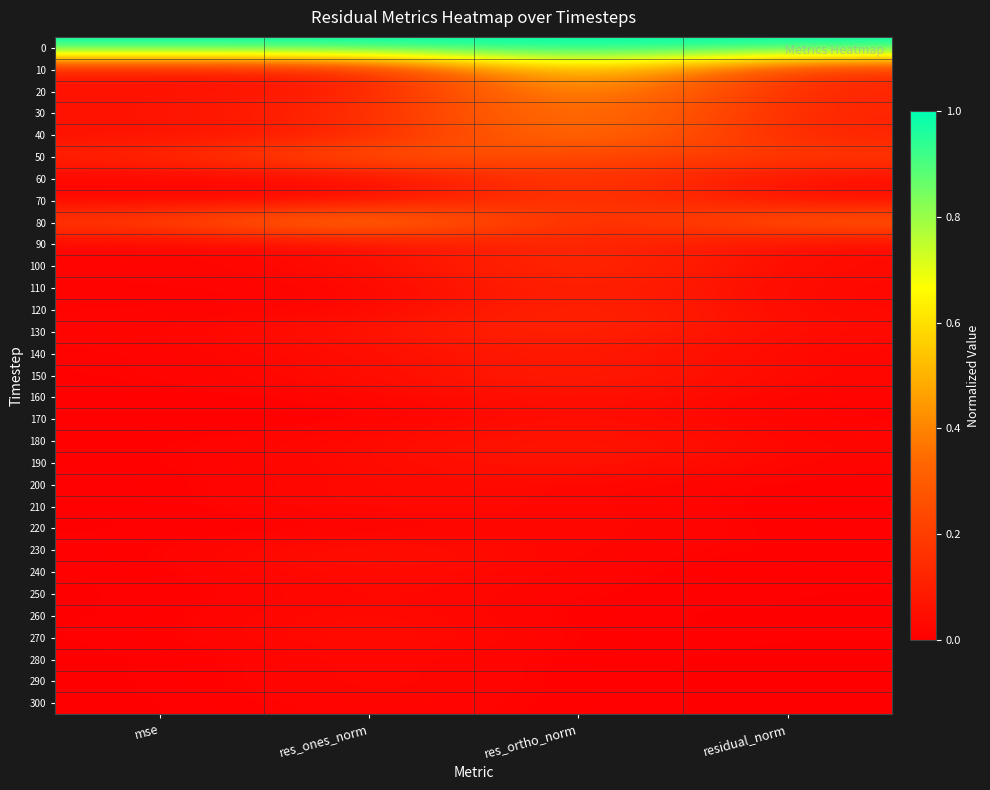

How many series are shown in this chart?

31